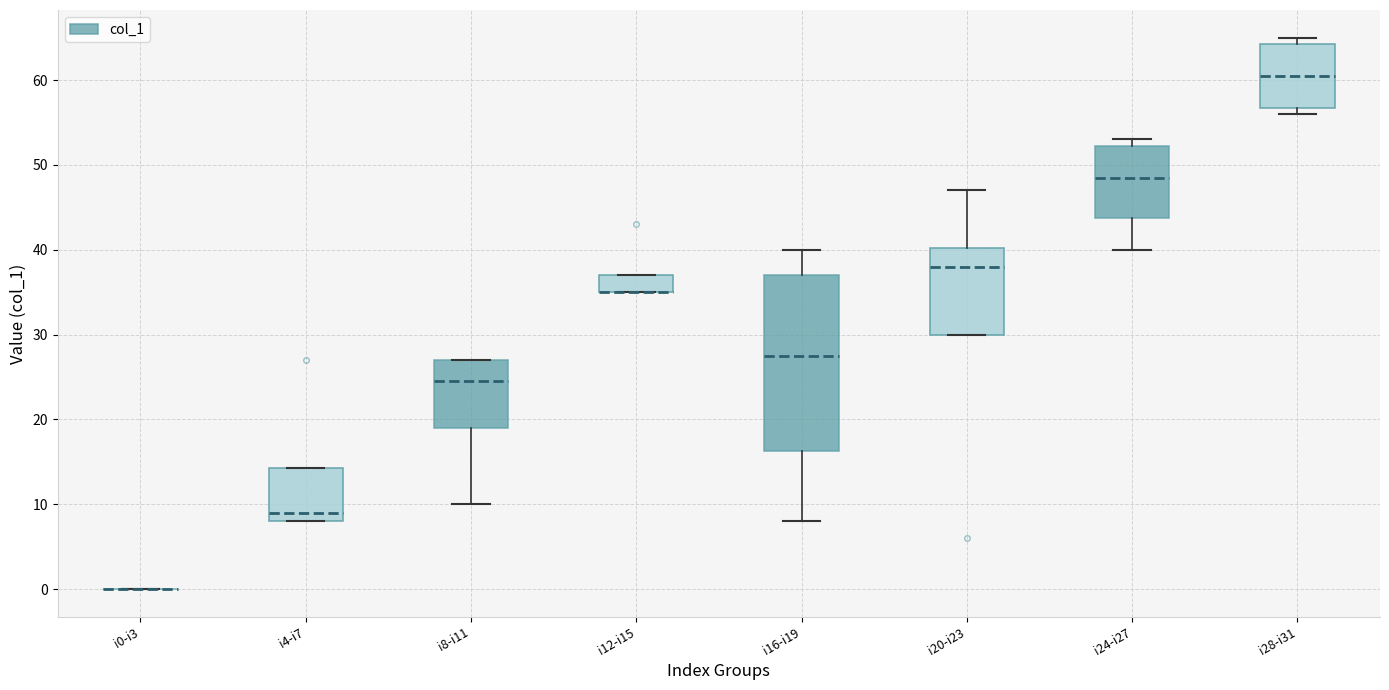

Where is the upper edge of the box for i8-i11 on the y-axis? The values are not printed on the chart, so give them approximately, as read against the axis.

27